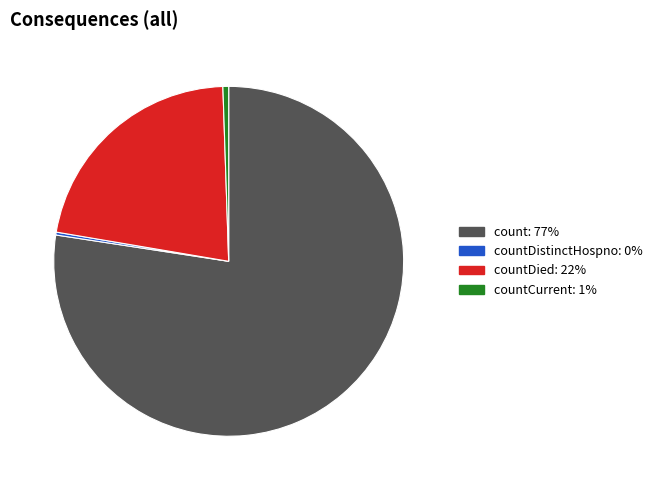

Is there any slice that represents more than half of the pie?

Yes